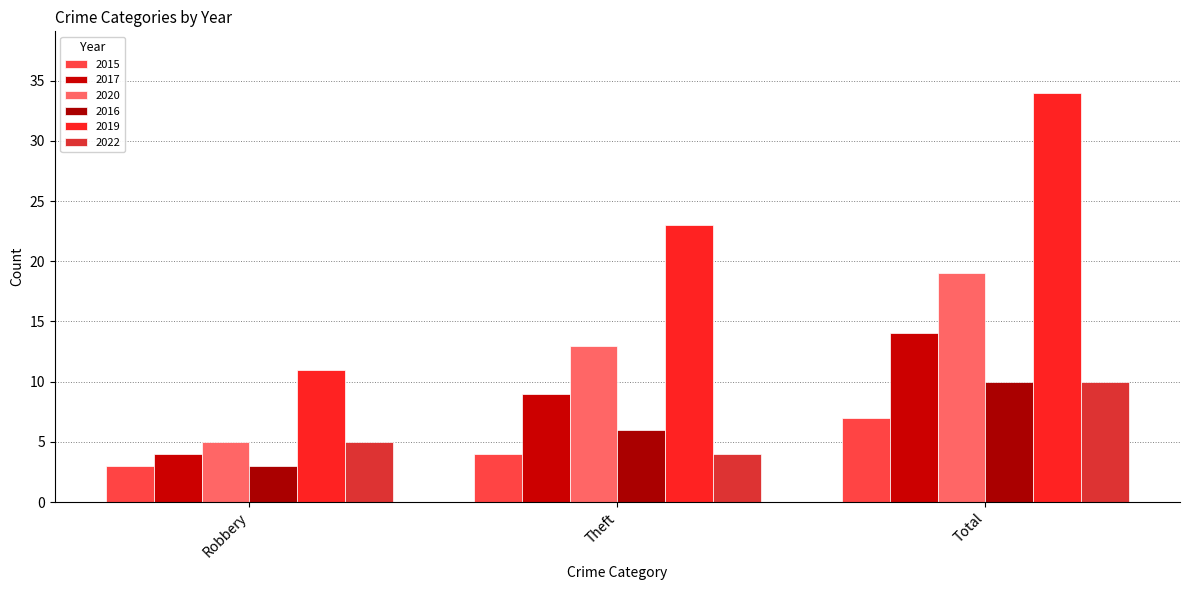

Is it true that 2020 equals 19 at Total?

True